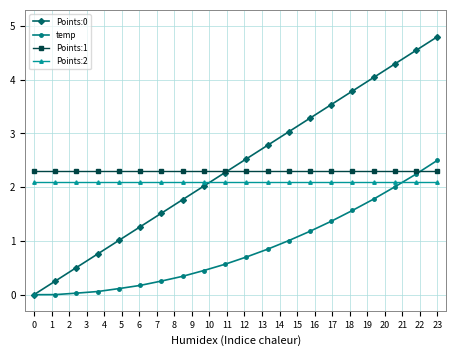

At how many categories does at least one series exceed 0?

20